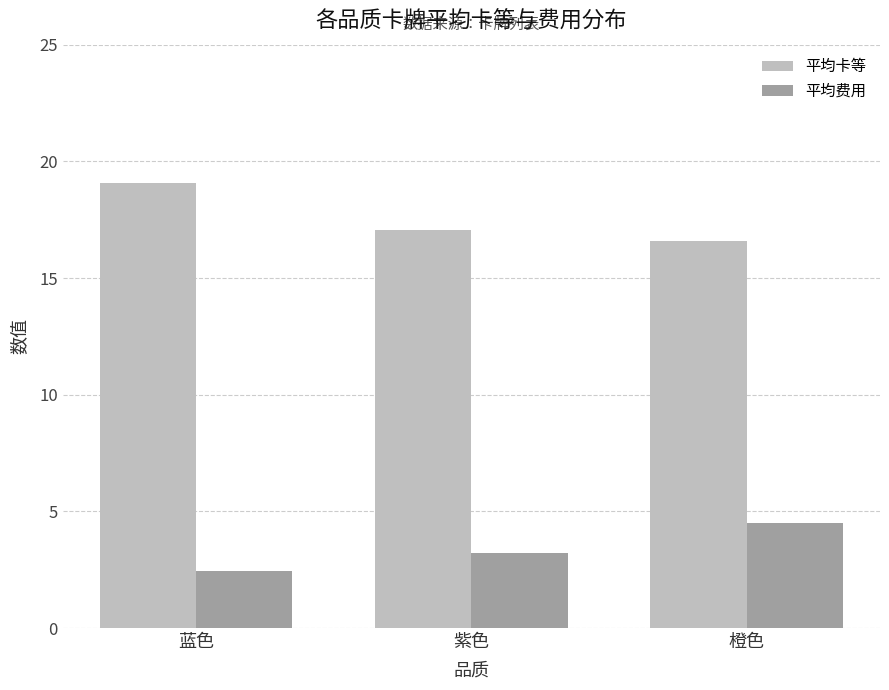

Is the value of 平均费用 at 蓝色 greater than the value of 平均卡等 at 蓝色?

No